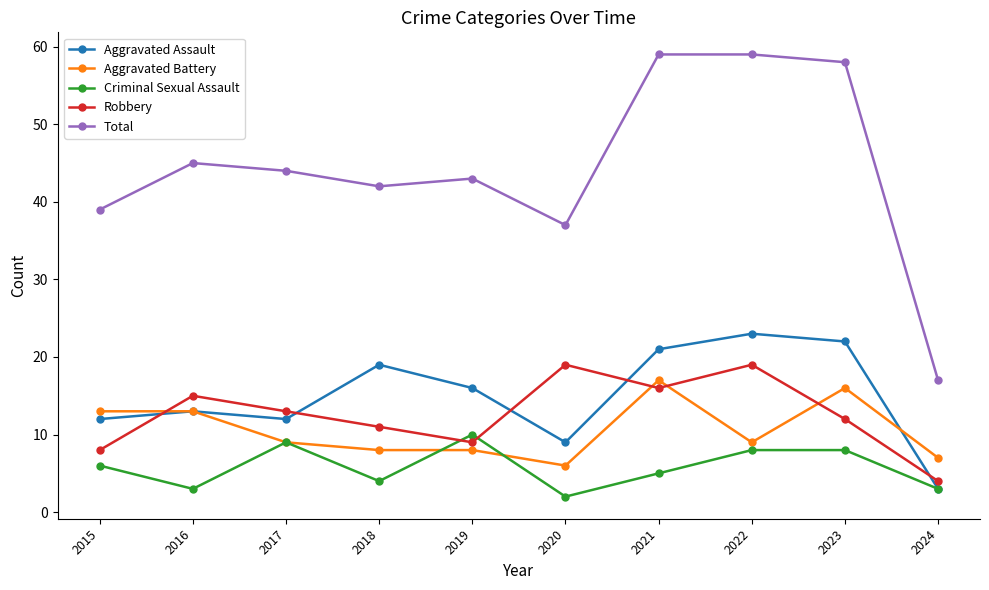

The Aggravated Battery series shows 17 at 2021. True or false?

True